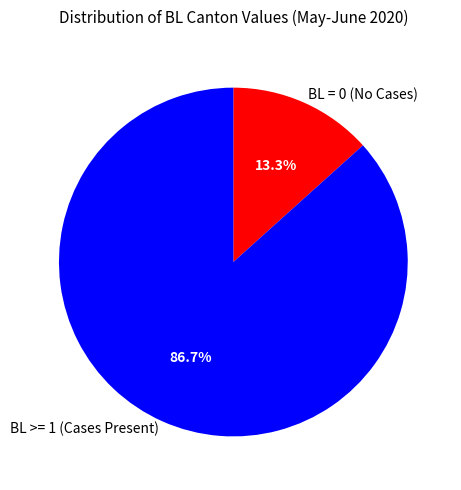

What is the majority slice?

BL >= 1 (Cases Present)